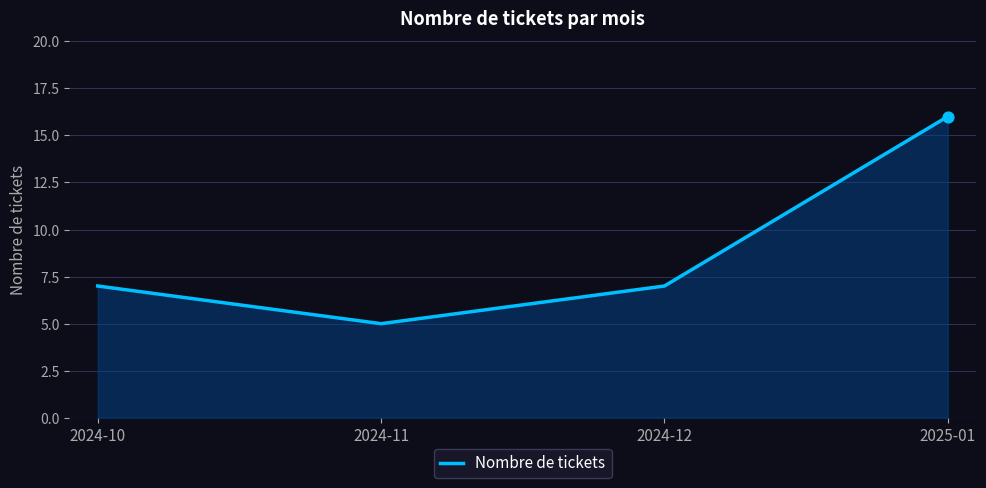

Approximately how many times larger is the value at 2024-12 compared to 2024-11?

1.4